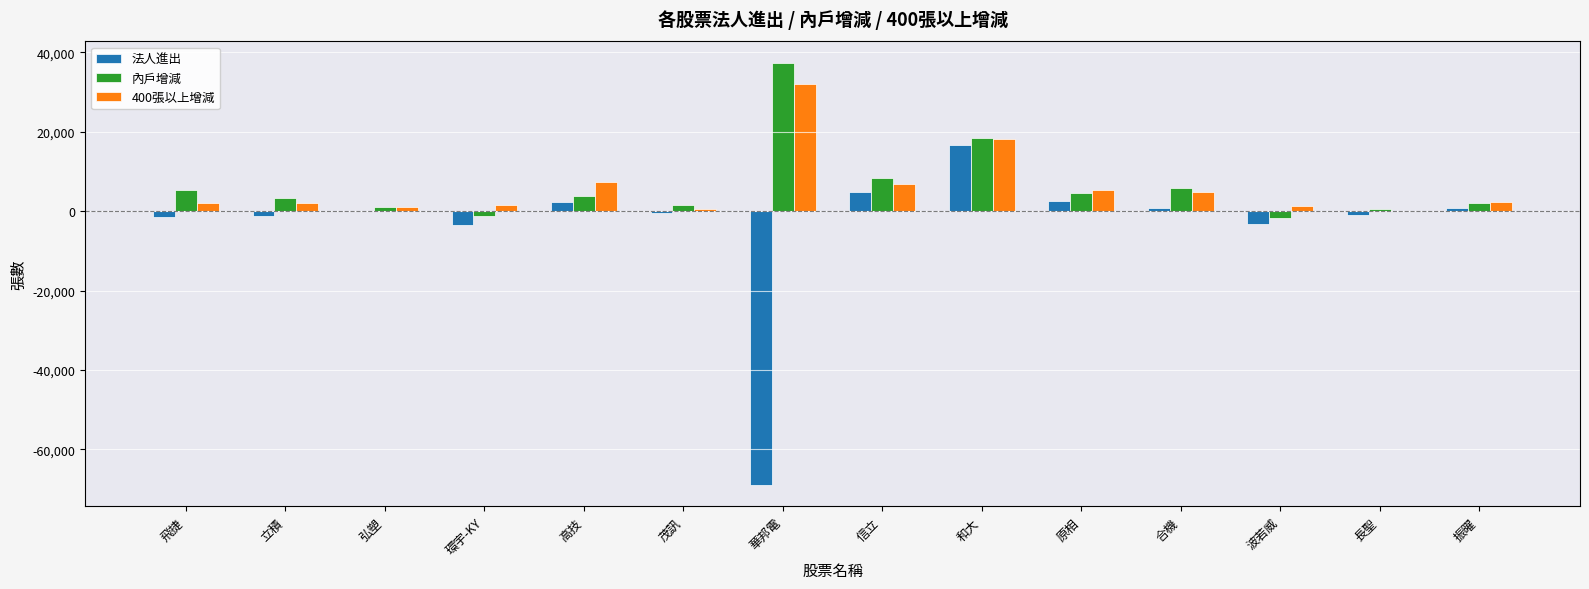

The value of 法人進出 at 環宇-KY is -3389. True or false?

True